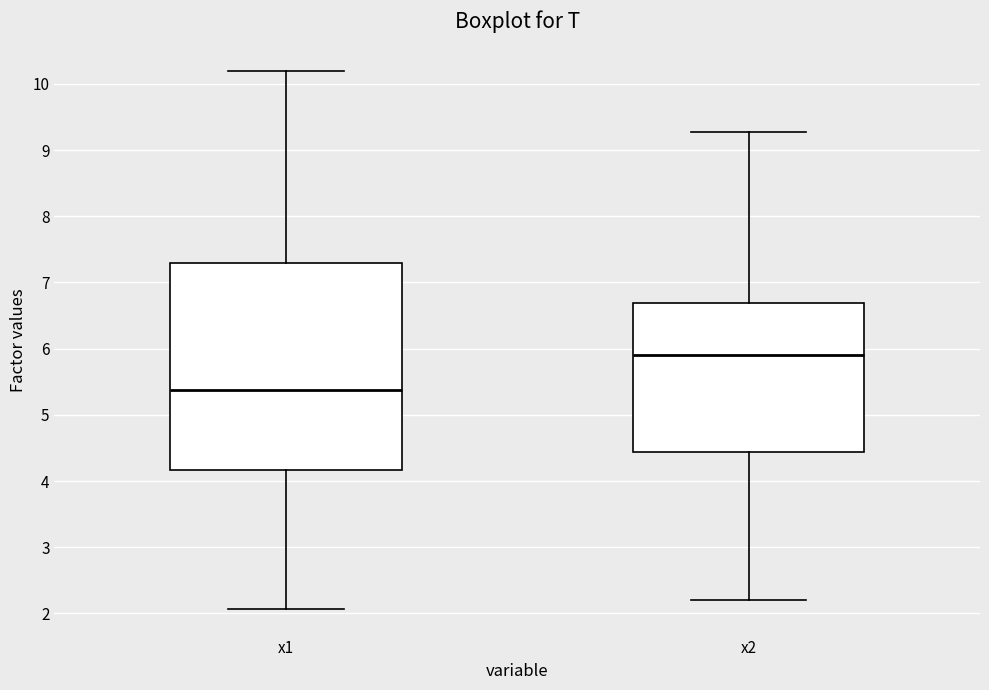

Reading left to right, read every box against the y-axis: the position of its median line, the range the box covers, and the ends of its whiskers. The values are not printed on the chart, so give them approximately, as read against the axis.

x1: median 5.4, box 4.2 to 7.3, whiskers 2.1 to 10.2
x2: median 5.9, box 4.4 to 6.7, whiskers 2.2 to 9.3